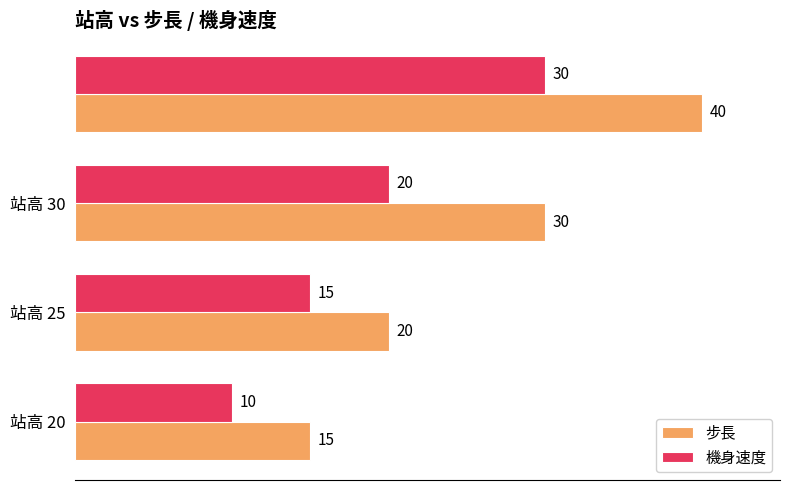

Which series has the largest total across all categories?

步長